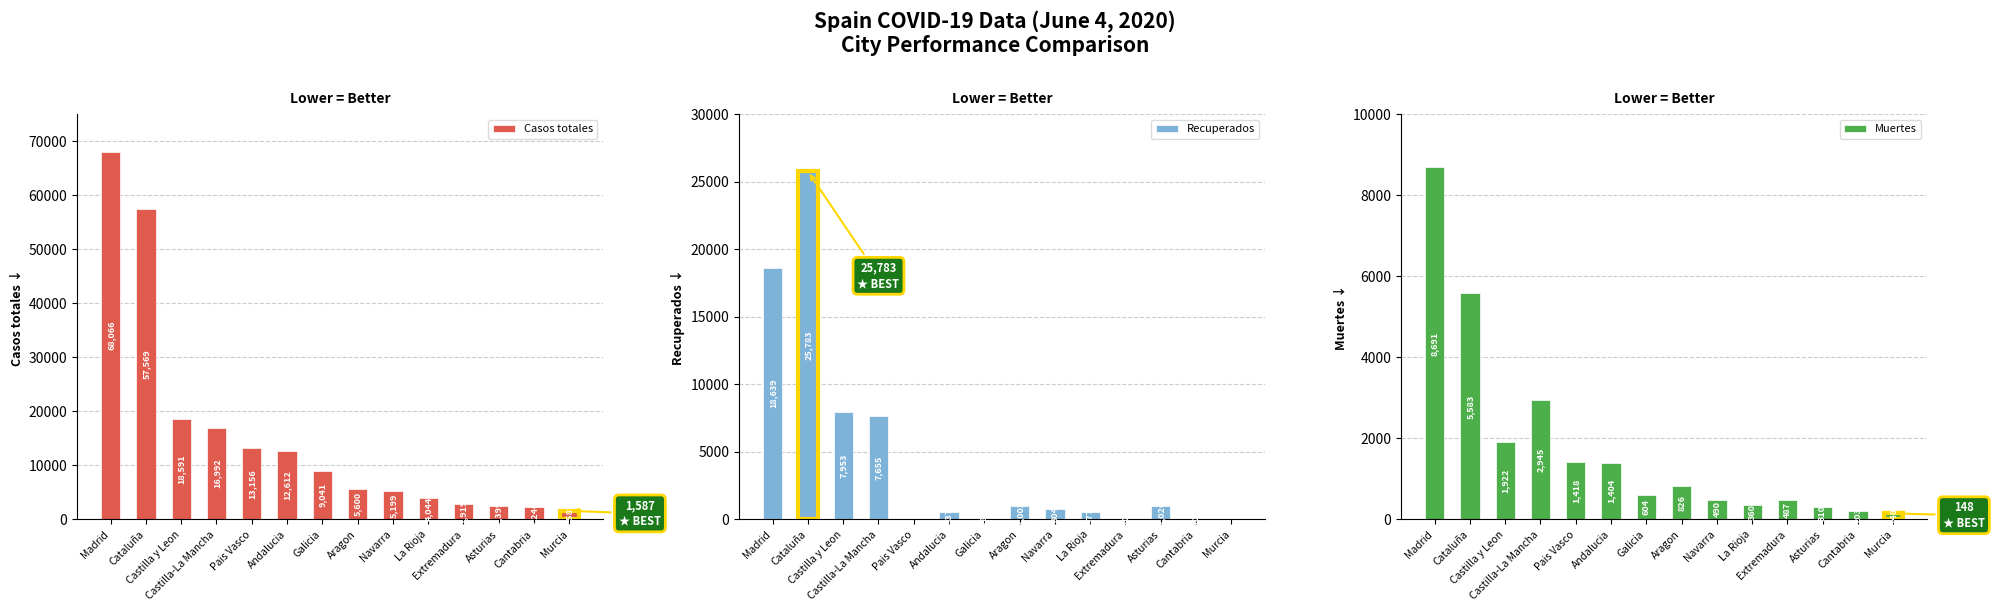

Which label corresponds to the largest value in the chart?

Madrid